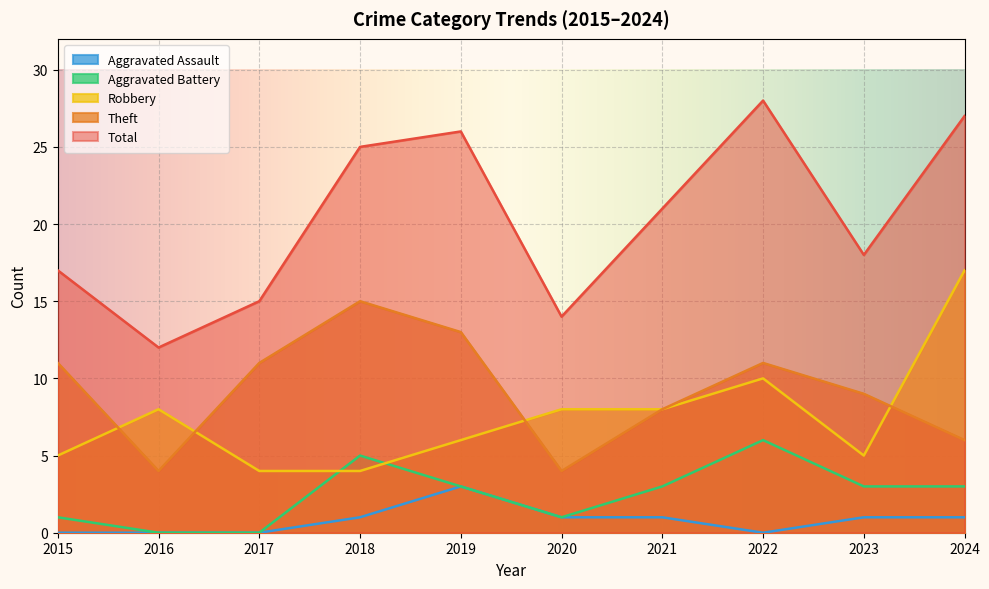

Between which two adjacent categories do Theft and Robbery first intersect?

2015 and 2016